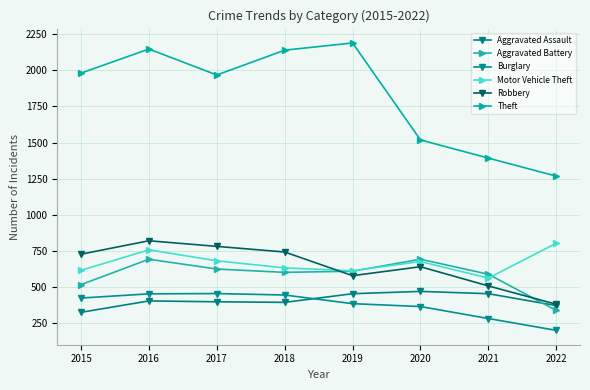

What value does the Aggravated Battery series have at 2017, to the nearest 5?

625